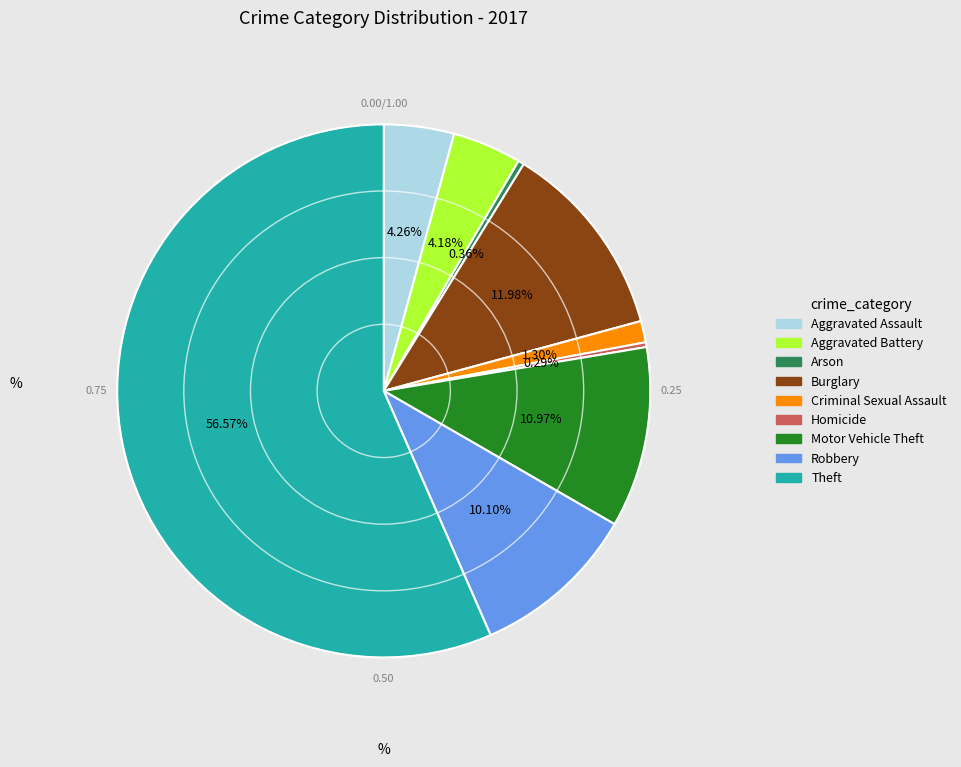

To the nearest percent, what is the average slice percentage?

11%